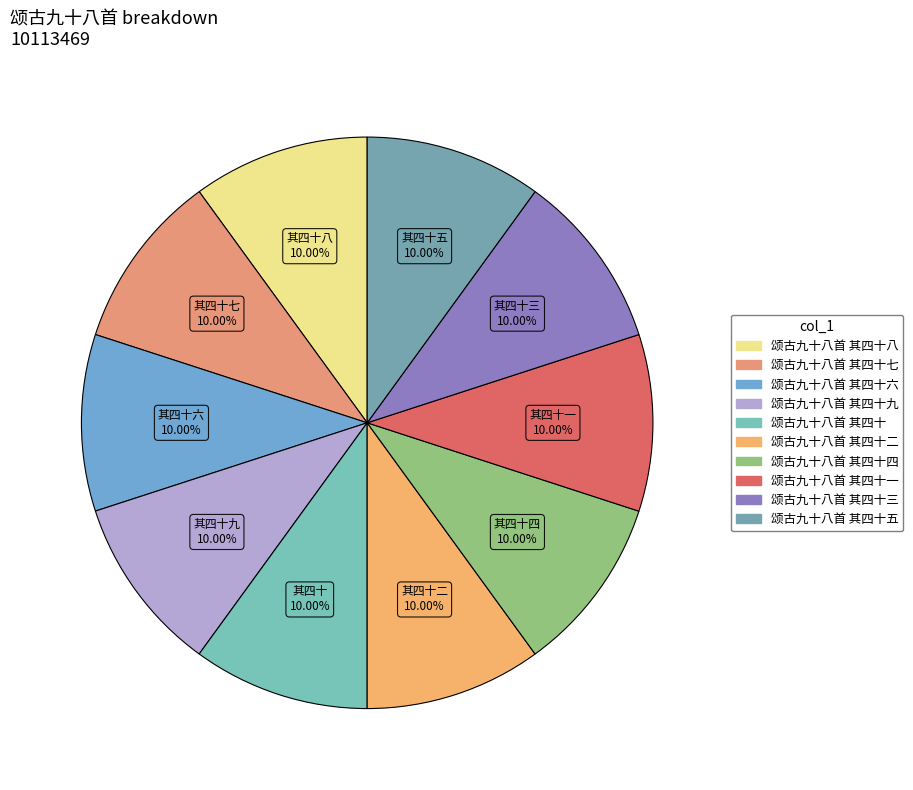

Between 颂古九十八首 其四十二 and 颂古九十八首 其四十八, which is larger?

颂古九十八首 其四十八